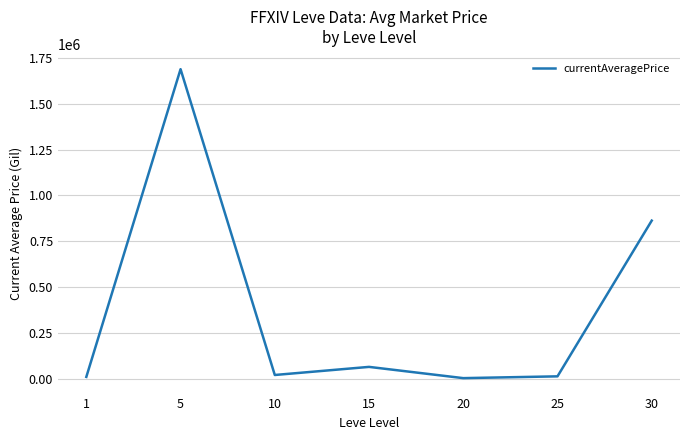

True or false: there are more than 1 points higher than both neighbors.

True